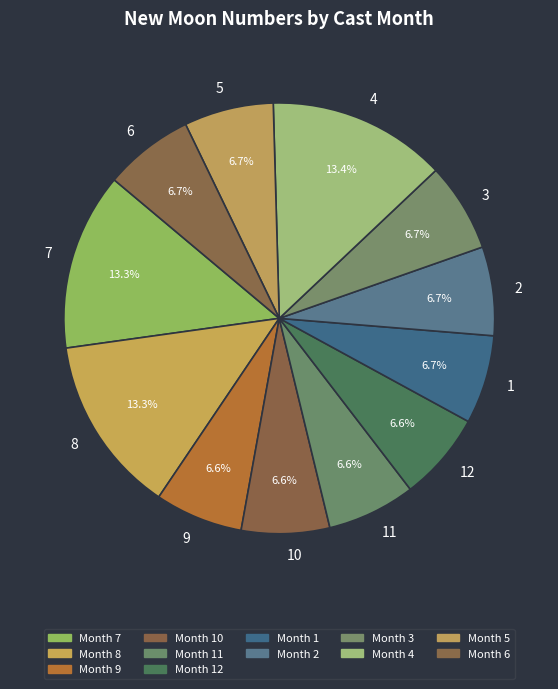

Is there any slice that represents more than half of the pie?

No